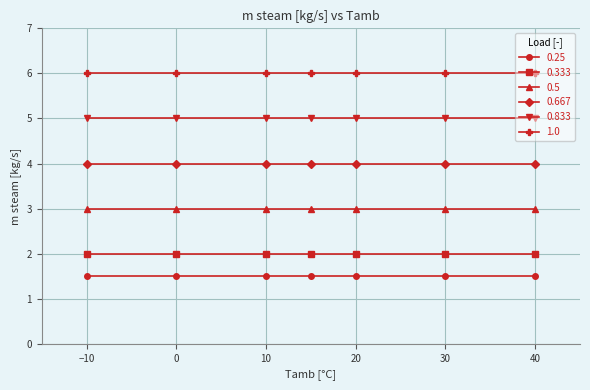

At how many categories does at least one series exceed 5?

7